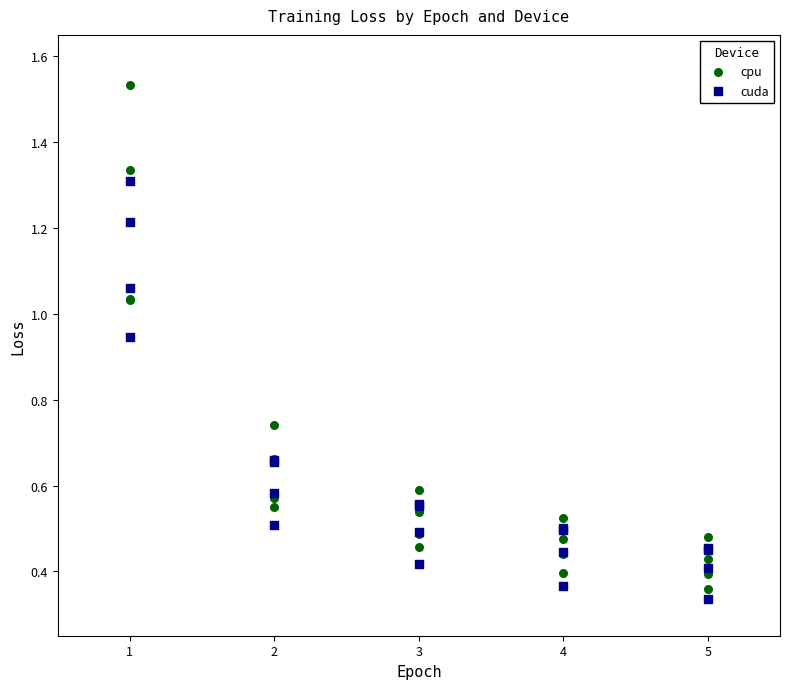

Which series contains the highest Y value?

cpu